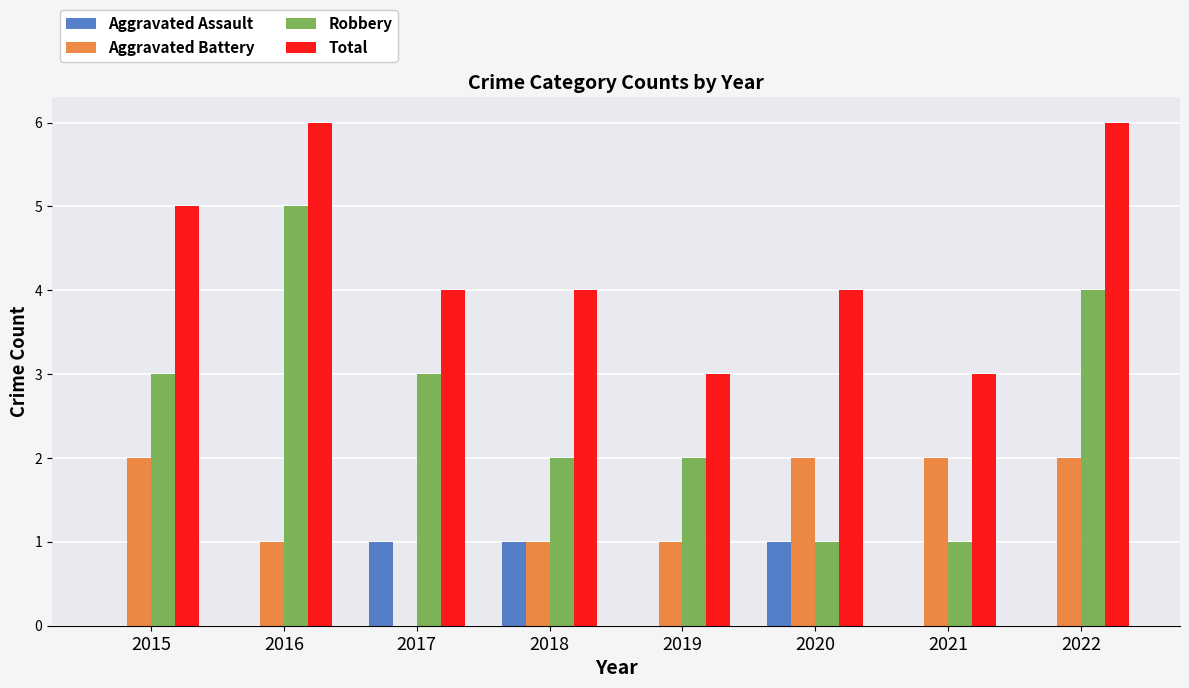

Is it true that Aggravated Battery equals 0 at 2017?

True